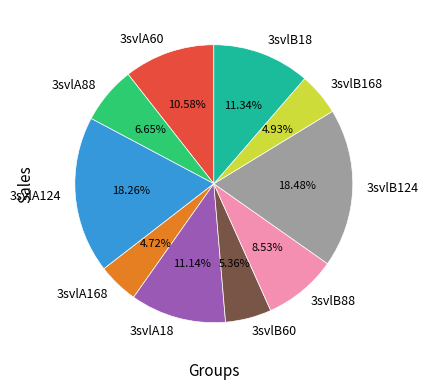

Is there a majority slice in this chart?

No